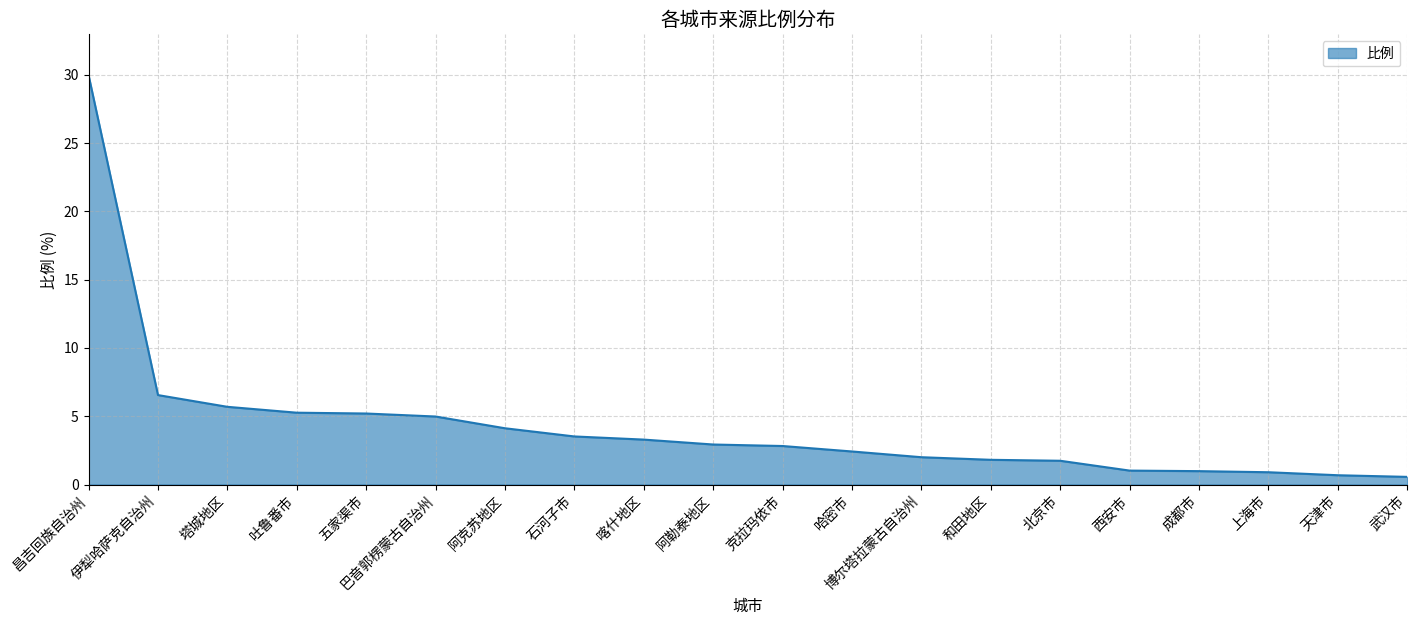

Is it true that the value at 阿勒泰地区 is 2.9?

True